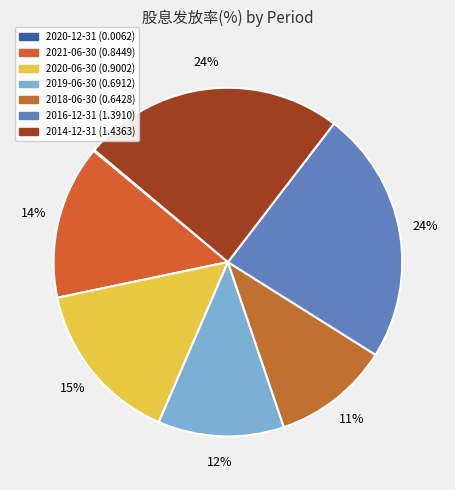

Does any single category account for the majority?

No